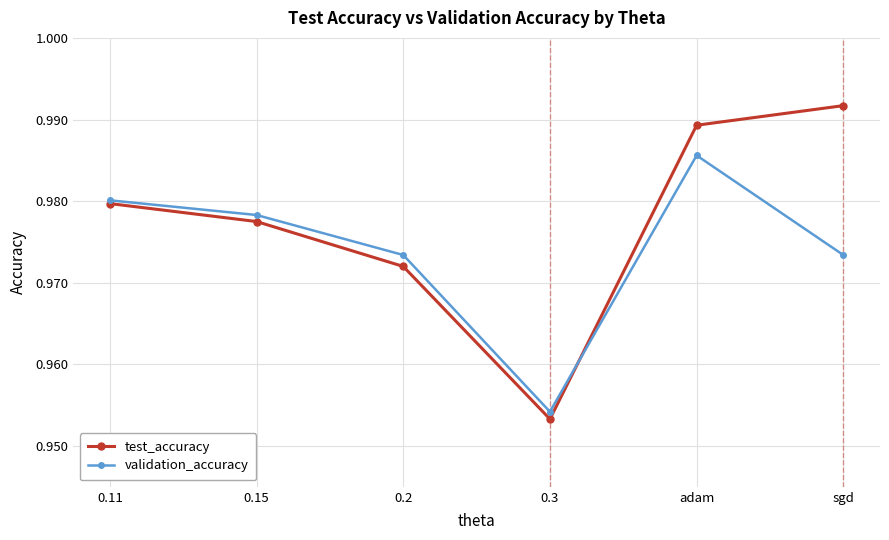

The test_accuracy series shows 0.3 at 0.3. True or false?

False